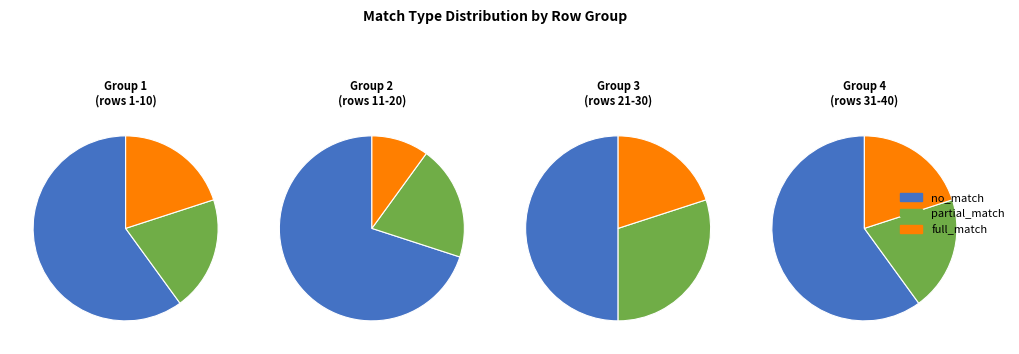

Is it true that no_match is 22% of the pie?

False